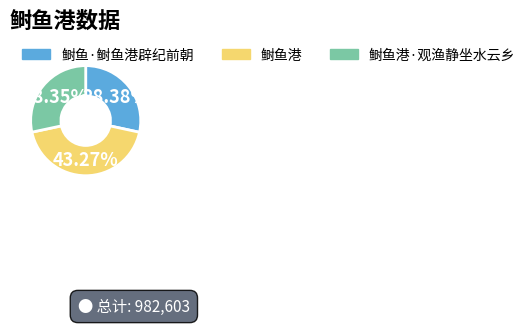

To the nearest percent, what is the difference between the largest and smallest slice percentages?

15%